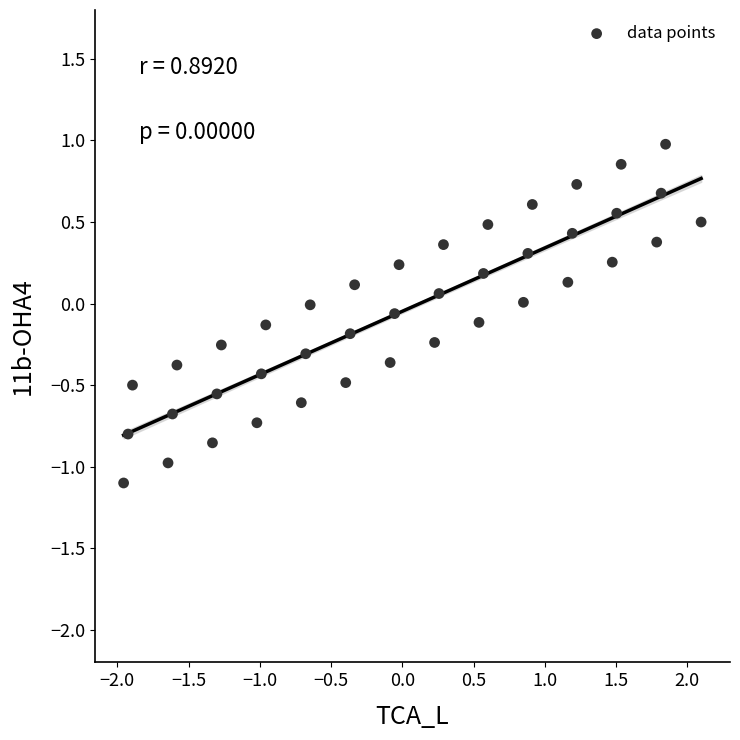

What is the range of Y values (max minus min)?

2.1